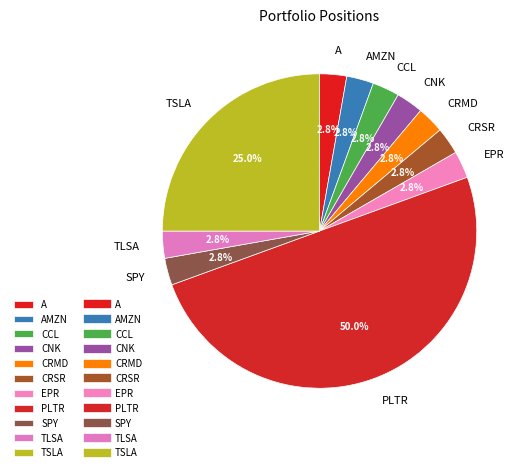

Which category has the biggest portion of the pie?

PLTR